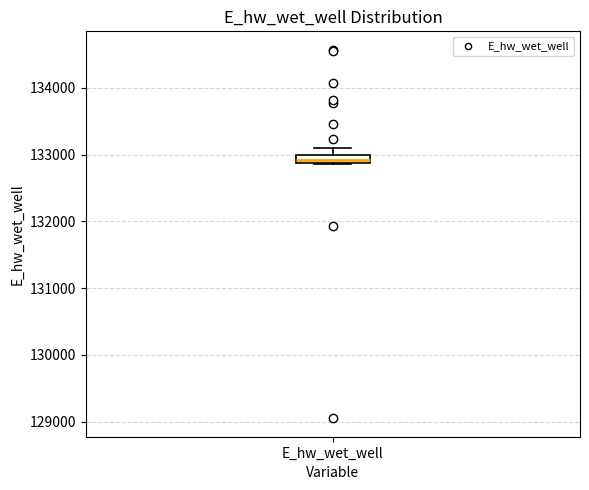

Where does the upper whisker of the box for E_hw_wet_well end on the y-axis? The values are not printed on the chart, so give them approximately, as read against the axis.

133100